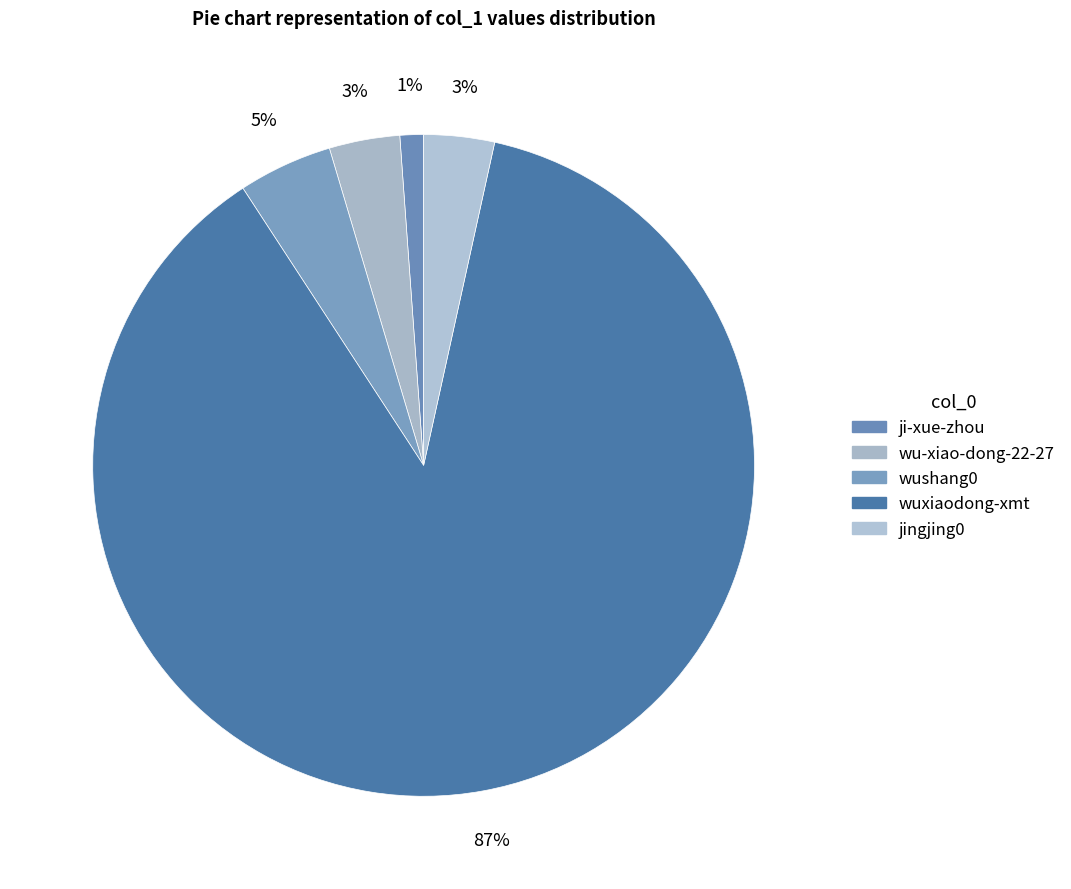

Count the number of slices in the pie.

5